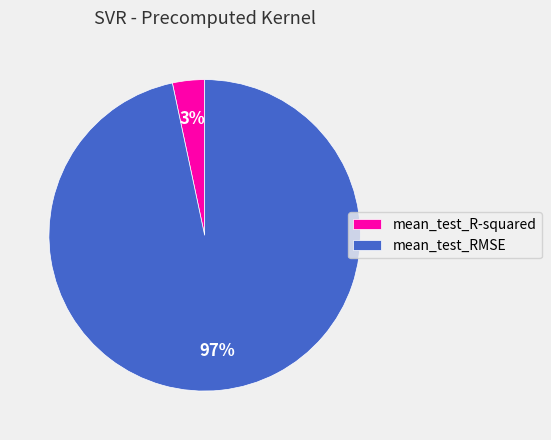

How many slices are in this pie chart?

2